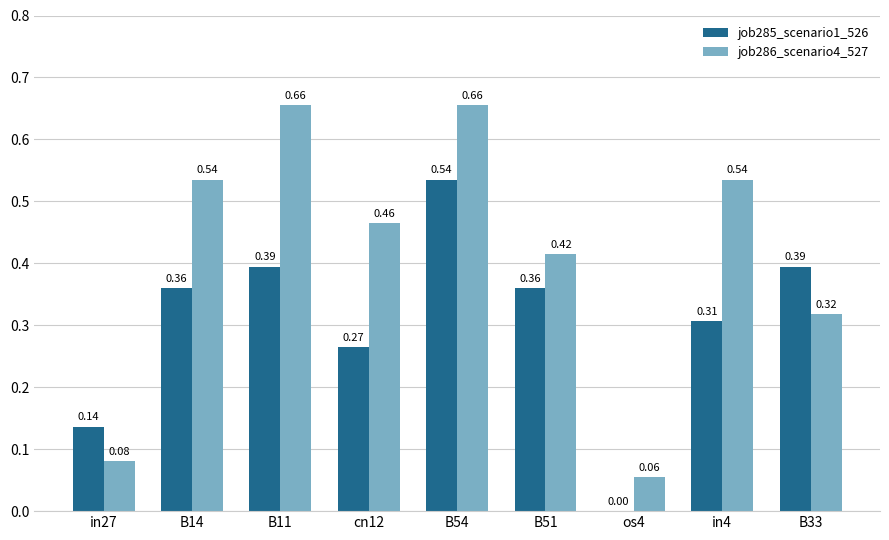

Between B14 and in4, which series saw the biggest shift?

job285_scenario1_526